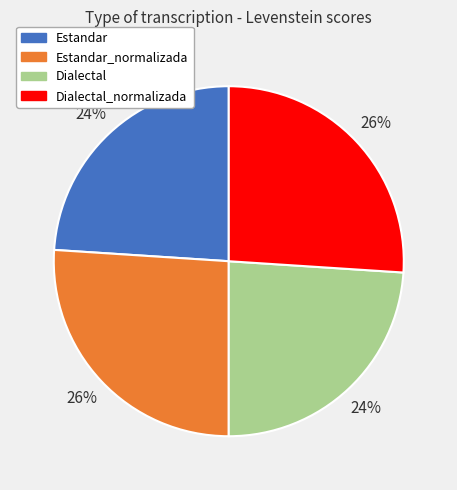

The Dialectal_normalizada slice represents 26% of the pie. True or false?

True